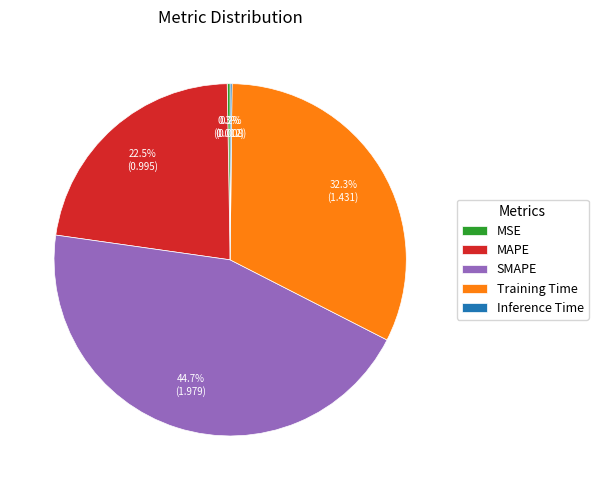

Which has a higher value, SMAPE or MAPE?

SMAPE